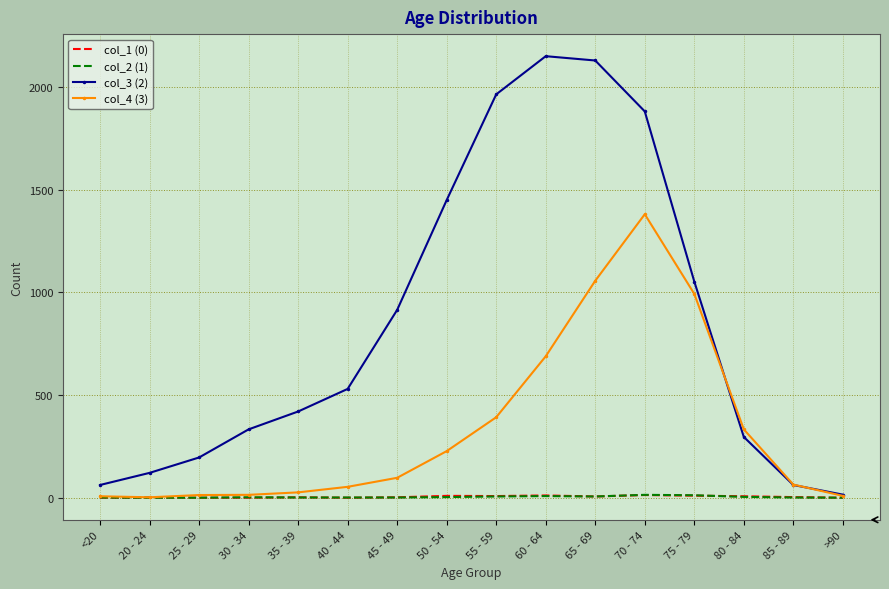

What are all the series names shown in the legend?

col_1 (0), col_2 (1), col_3 (2), col_4 (3)